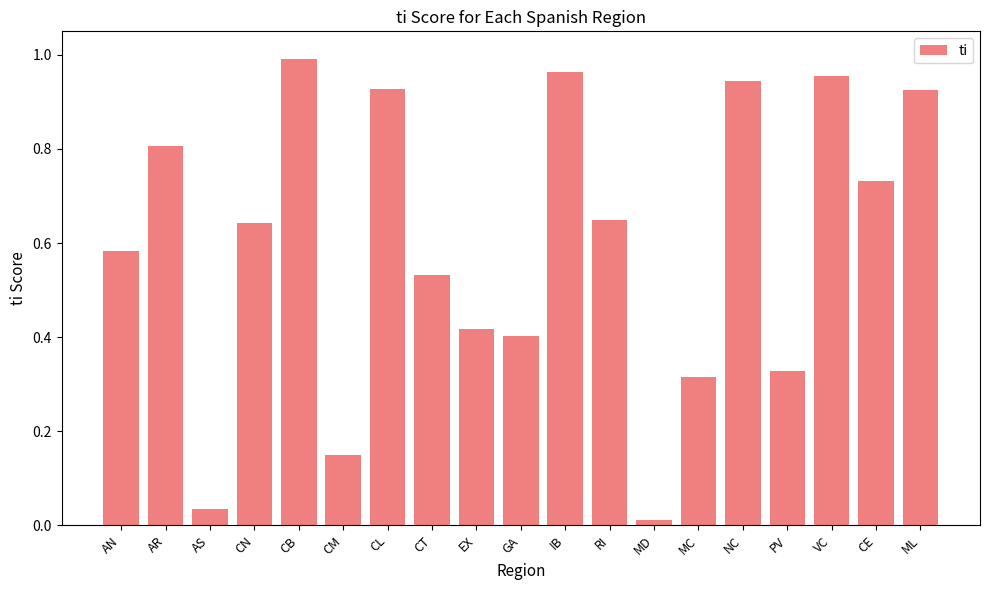

Between VC and MC, which is larger?

VC